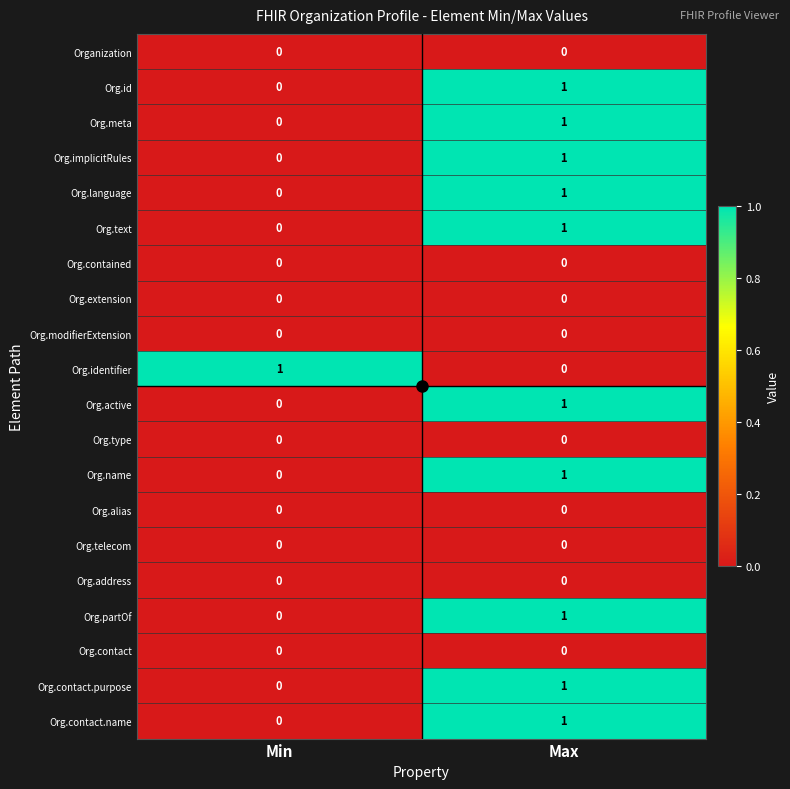

True or false: Org.address has a value of 0 at Min.

True